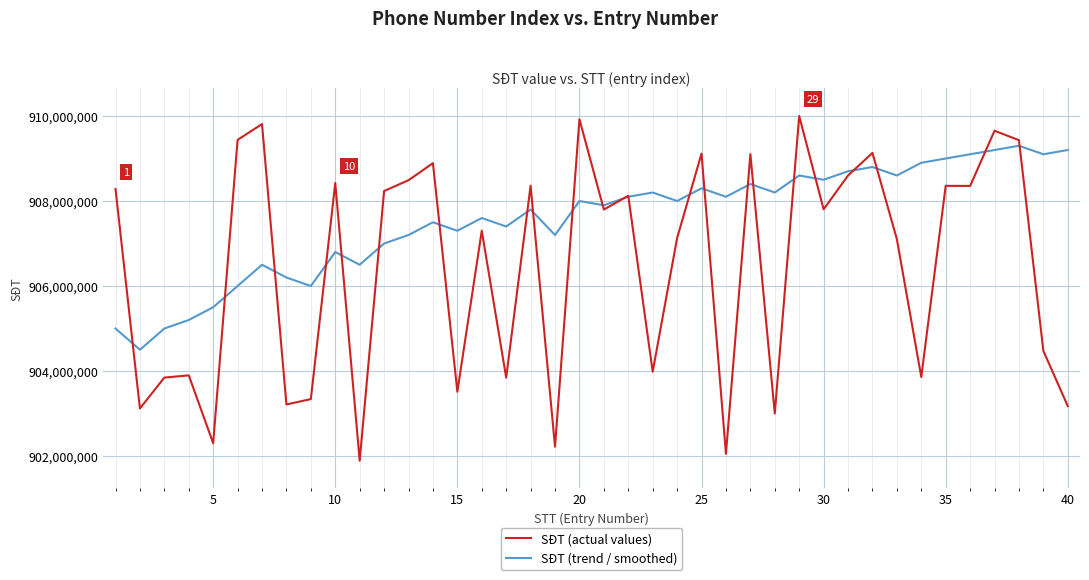

Rank the series by their average value, from highest to lowest.

SĐT (trend / smoothed), SĐT (actual values)